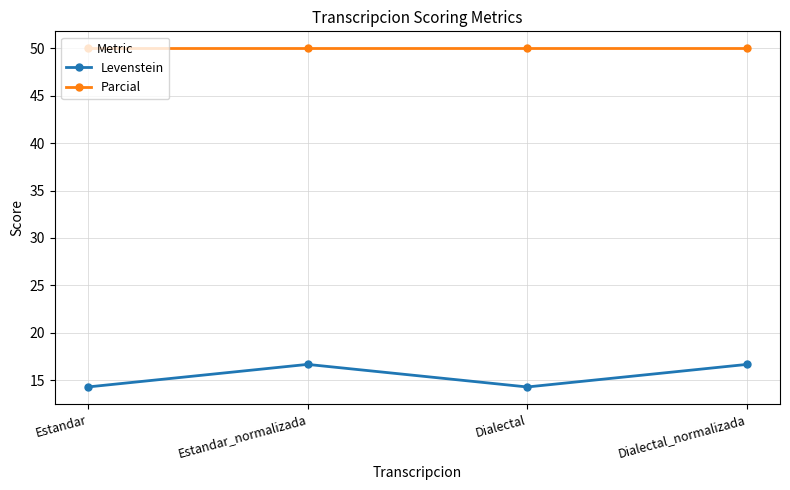

What is the minimum value for Levenstein?

14.3